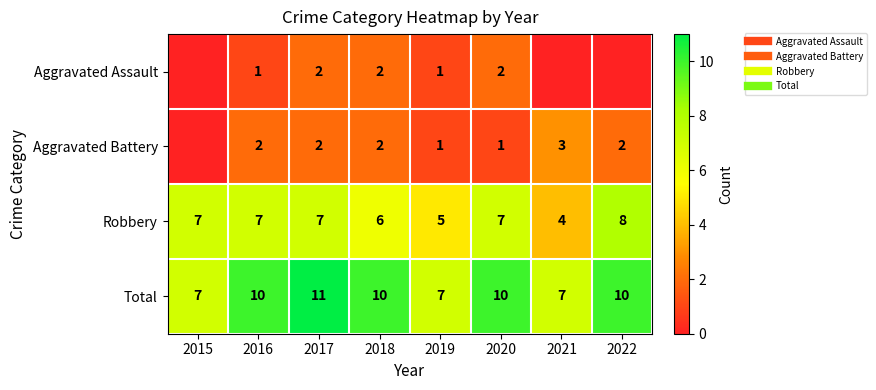

What is the greatest value displayed?

11